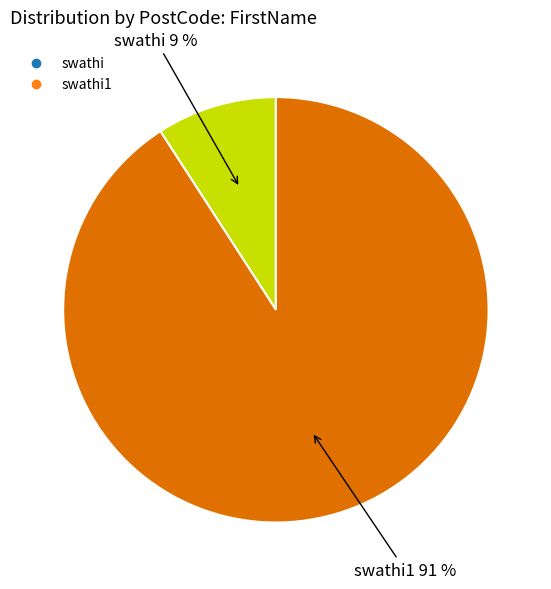

To the nearest percent, what is the average slice percentage?

50%